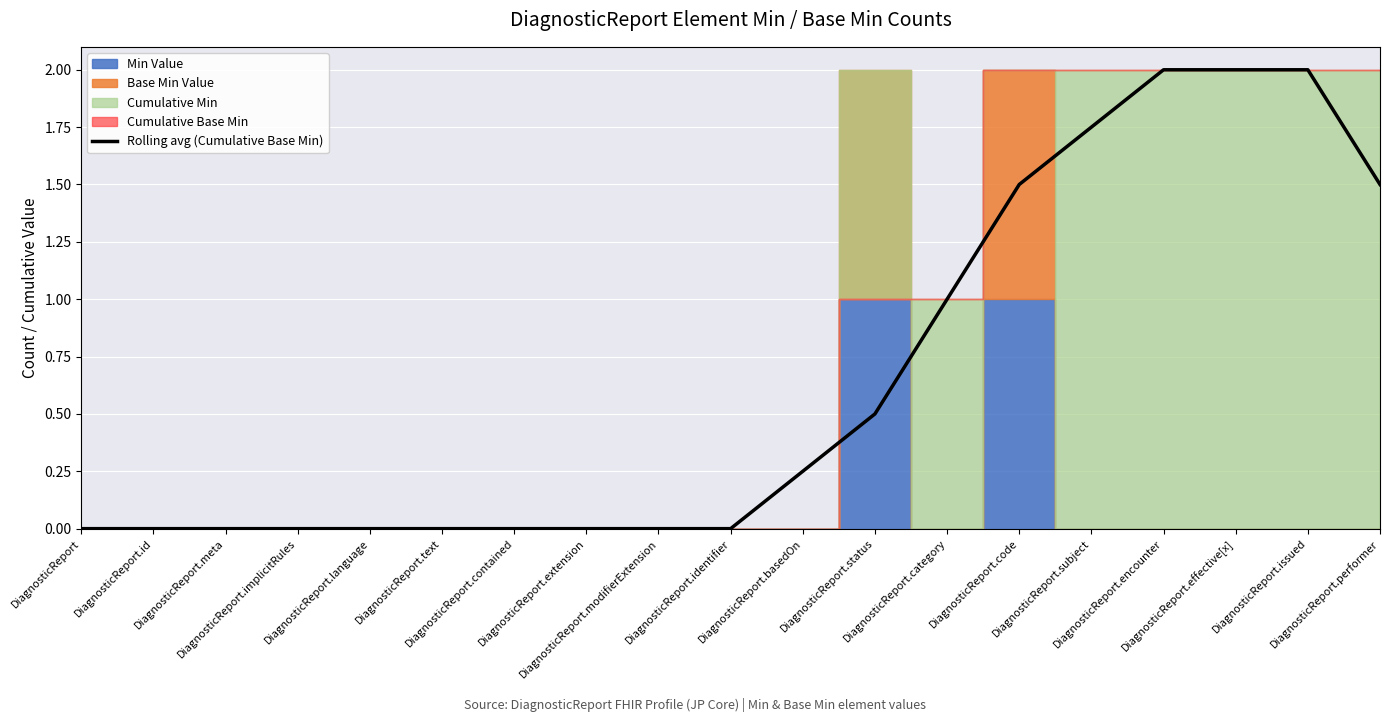

What is the maximum value for Rolling avg (Cumulative Base Min)?

2.0